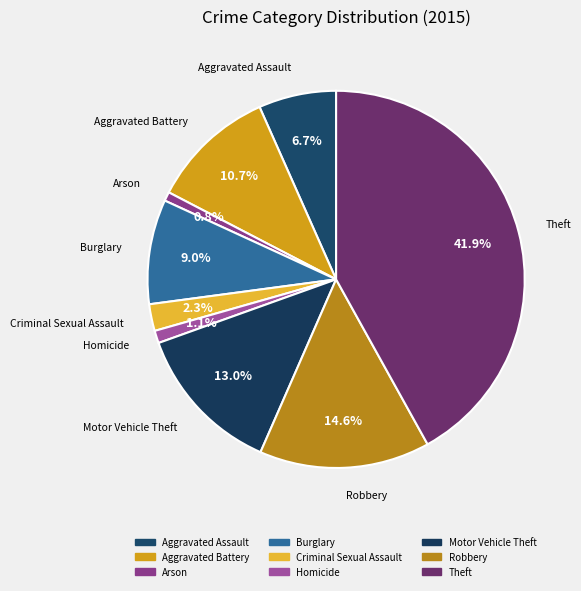

How many segments does this pie chart have?

9